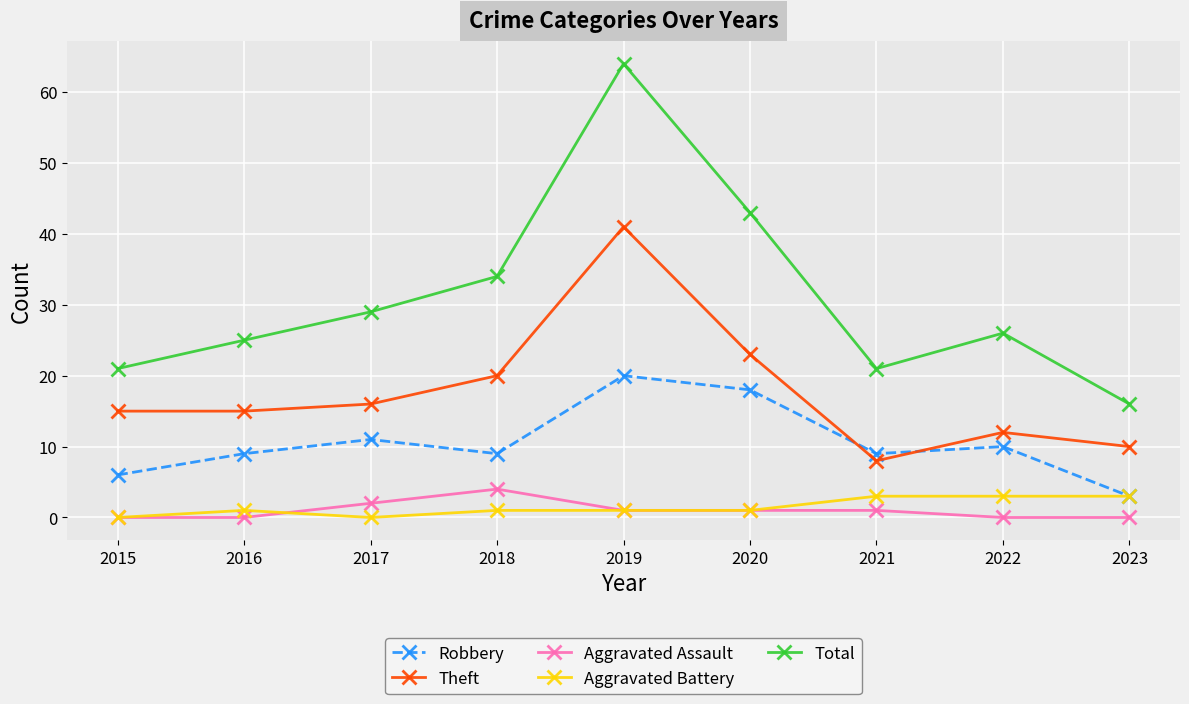

Count the number of categories in the chart.

9